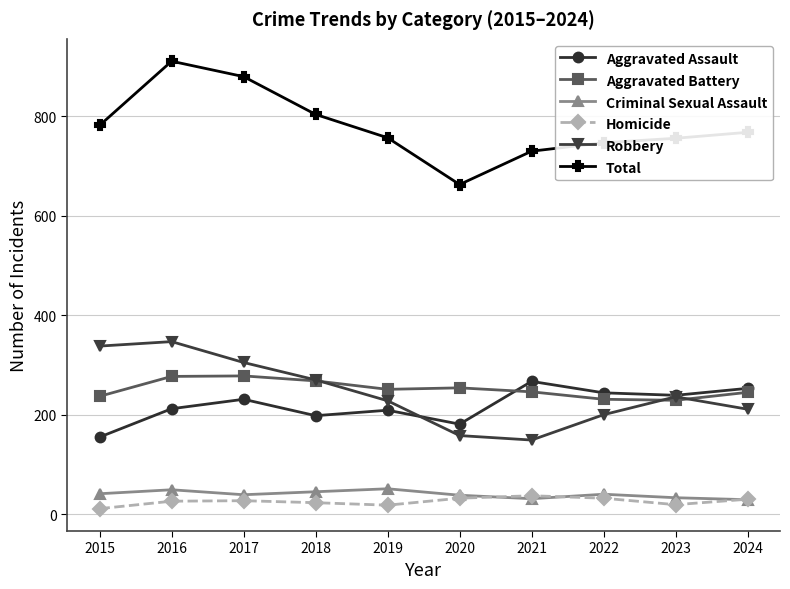

True or false: Total has a value of 1220 at 2018.

False